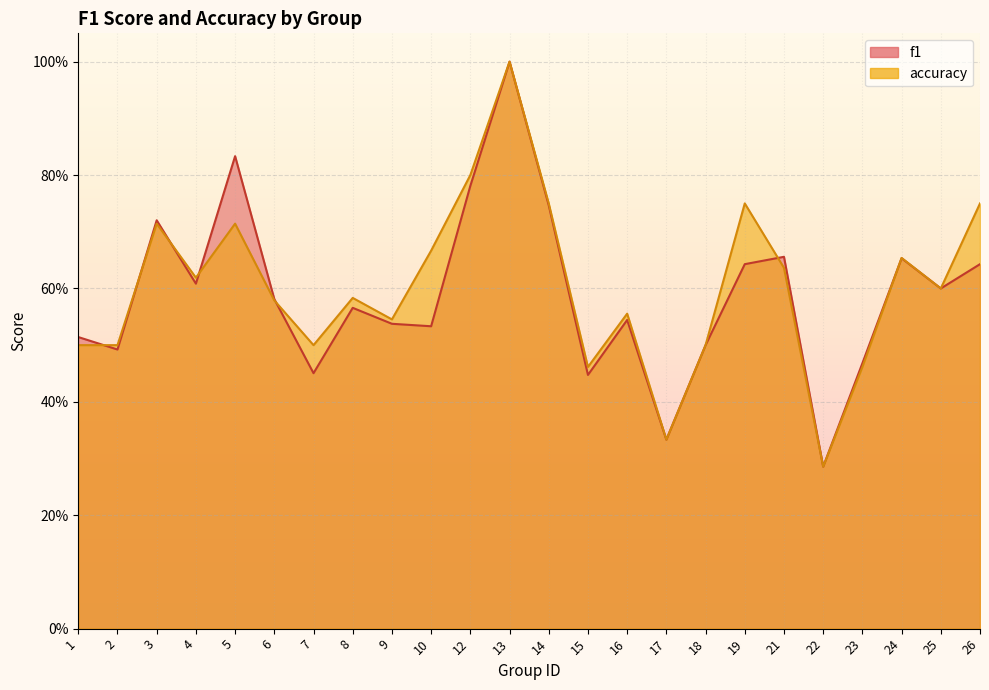

Where is f1 nearest to the value 0?

22